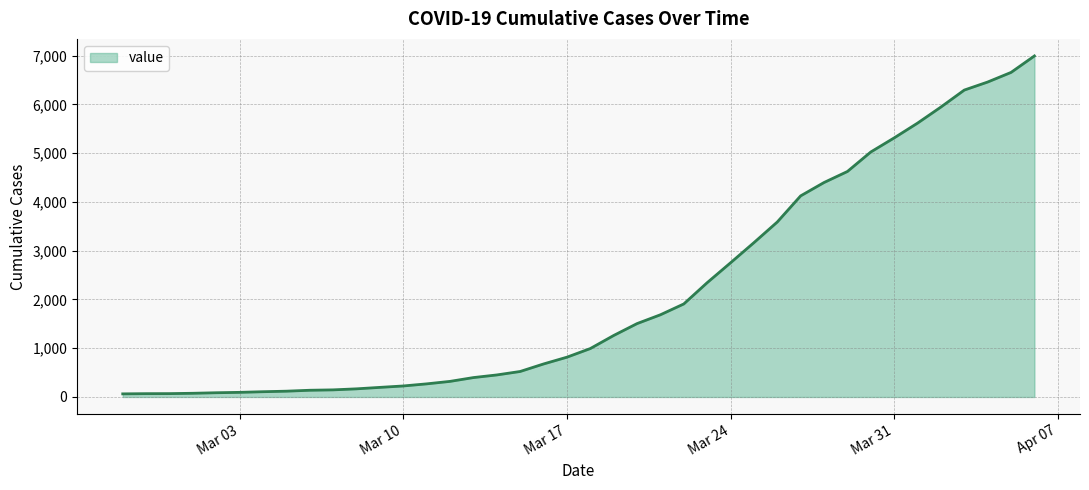

What is the difference between the maximum and minimum values?

6931